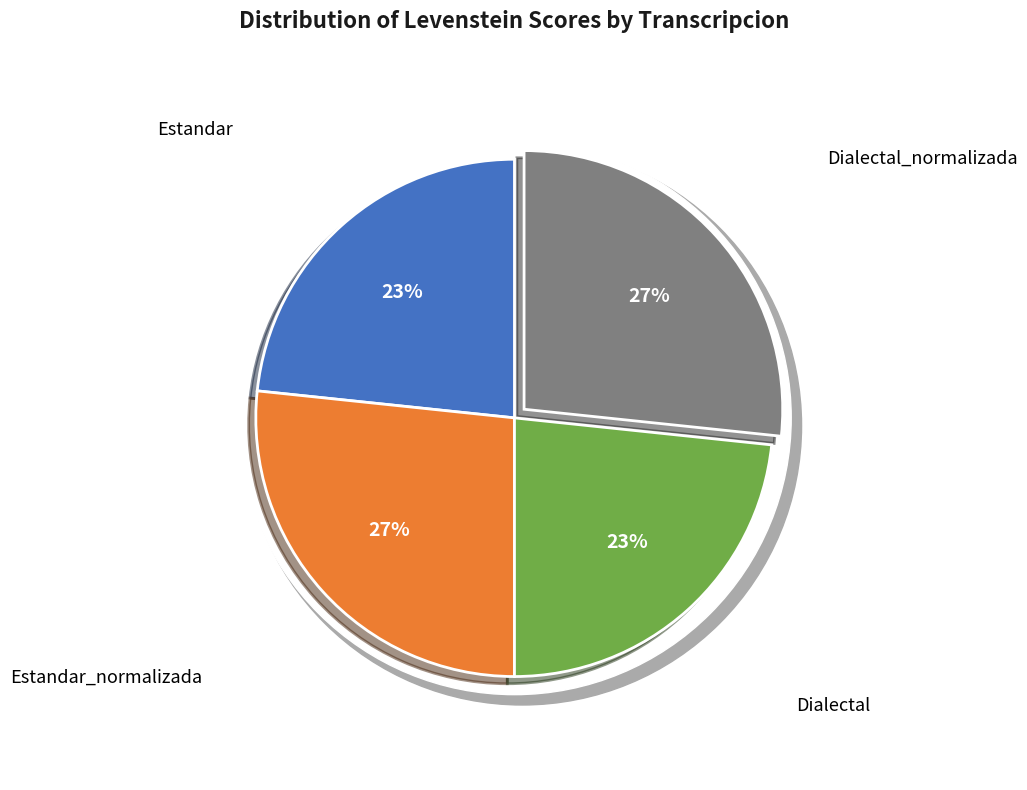

What percentage is the Dialectal slice, to the nearest percent?

23%